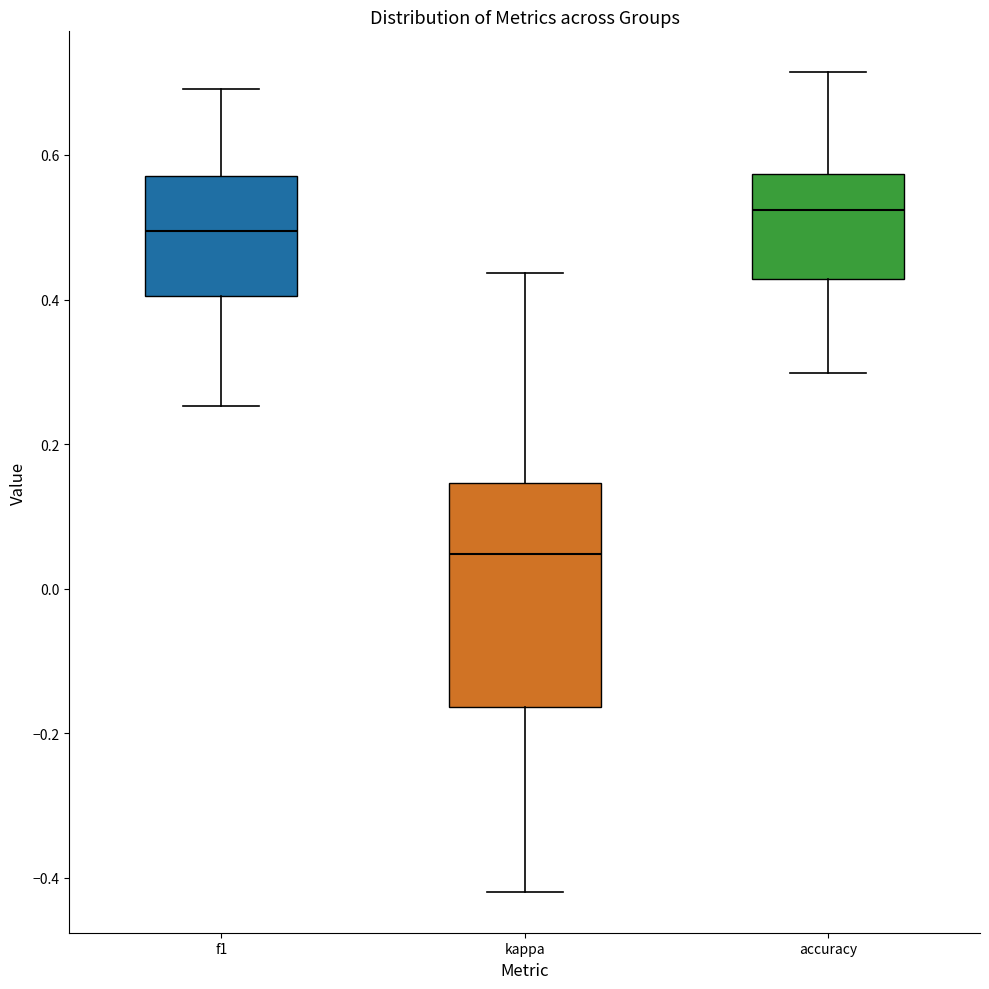

Comparing the boxes themselves (not the whiskers), which one is the tallest?

kappa